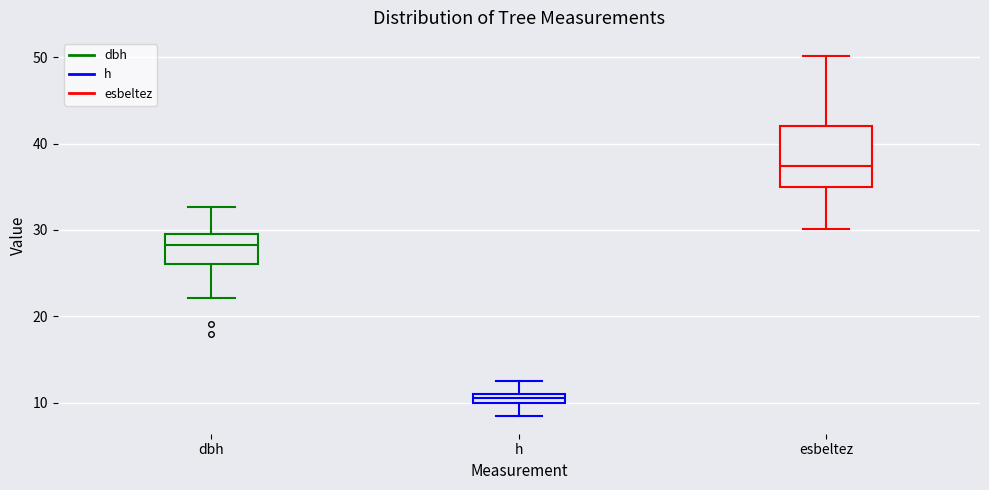

Which box is the tallest, from its lower edge to its upper edge?

esbeltez